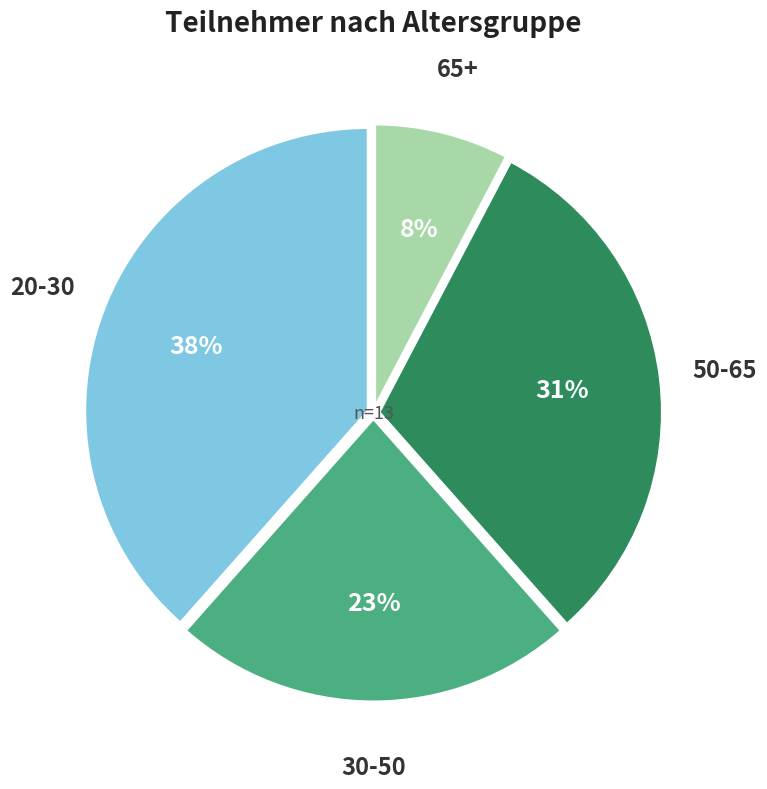

To the nearest percent, what percentage of the pie is 50-65?

31%